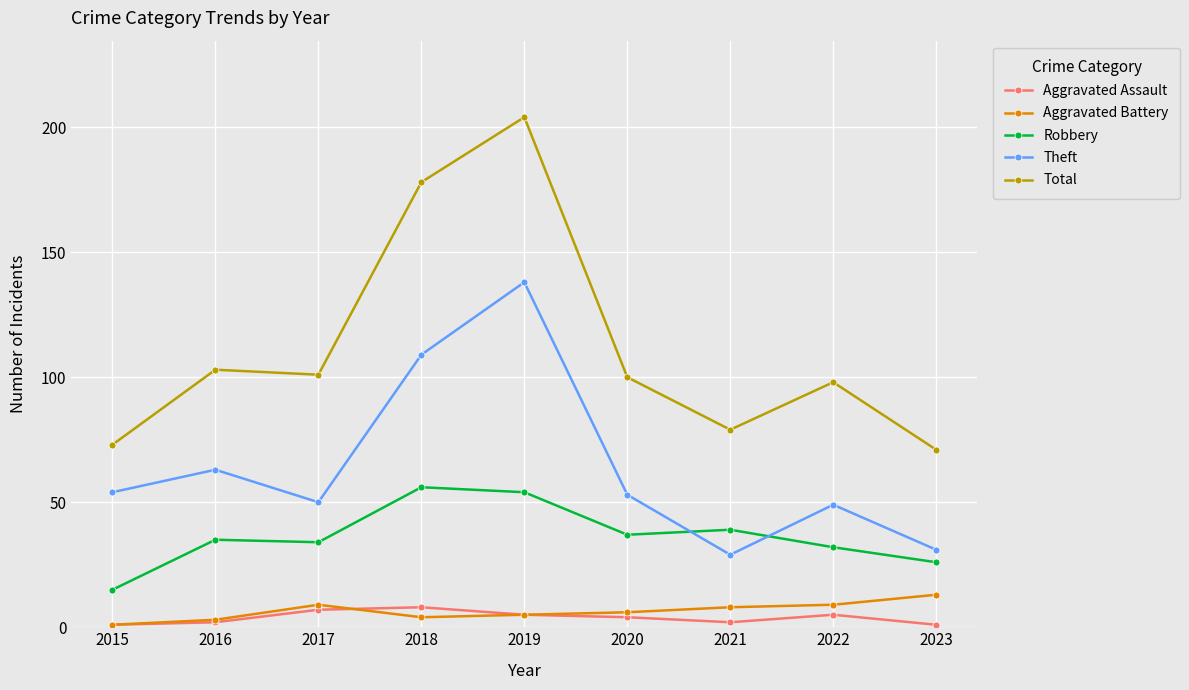

Reading left to right, what are all the values shown in this chart?

Aggravated Assault: 1	2	7	8	5	4	2	5	1
Aggravated Battery: 1	3	9	4	5	6	8	9	13
Robbery: 15	35	34	56	54	37	39	32	26
Theft: 54	63	50	109	138	53	29	49	31
Total: 73	103	101	178	204	100	79	98	71